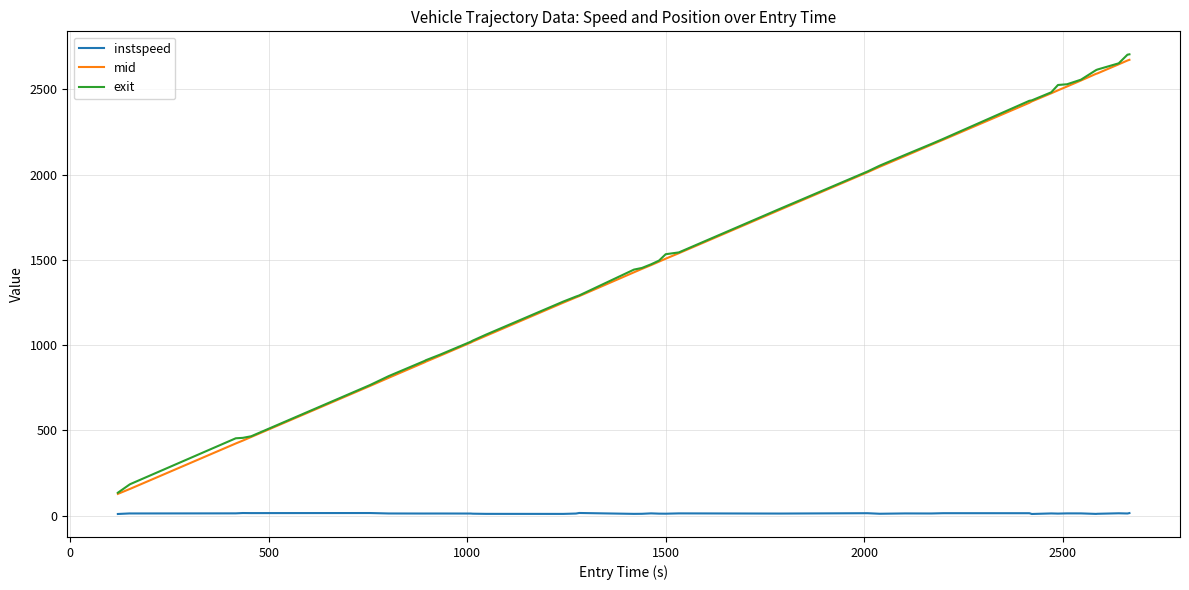

True or false: instspeed and mid intersect in this chart.

False